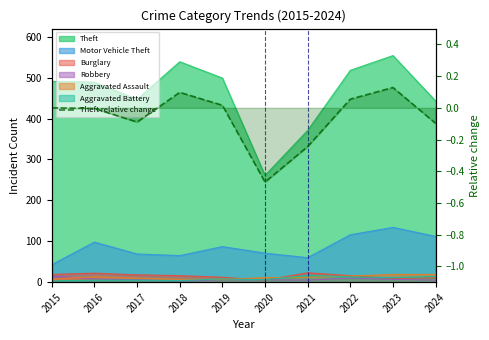

How many negative values are there?

5